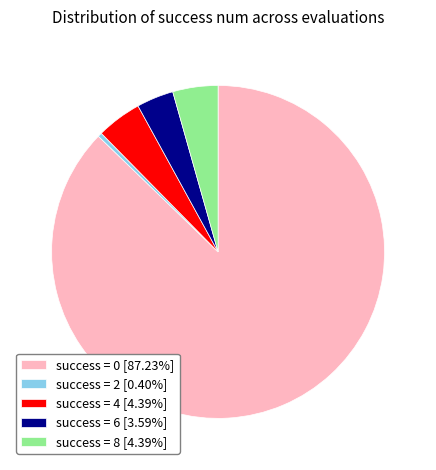

Do success = 2 [0.40%] and success = 0 [87.23%] together represent more than half of the pie?

Yes